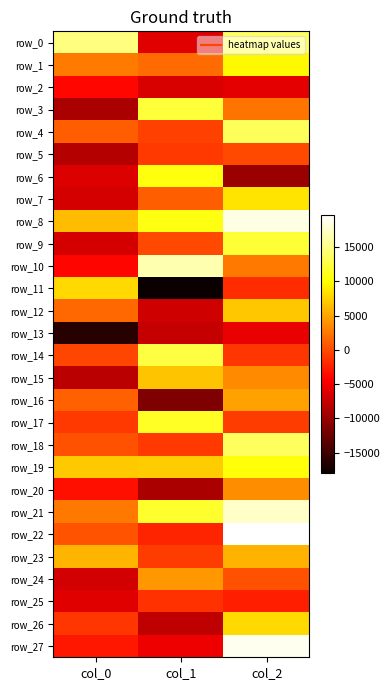

What is the minimum value for row_21?

2511.8